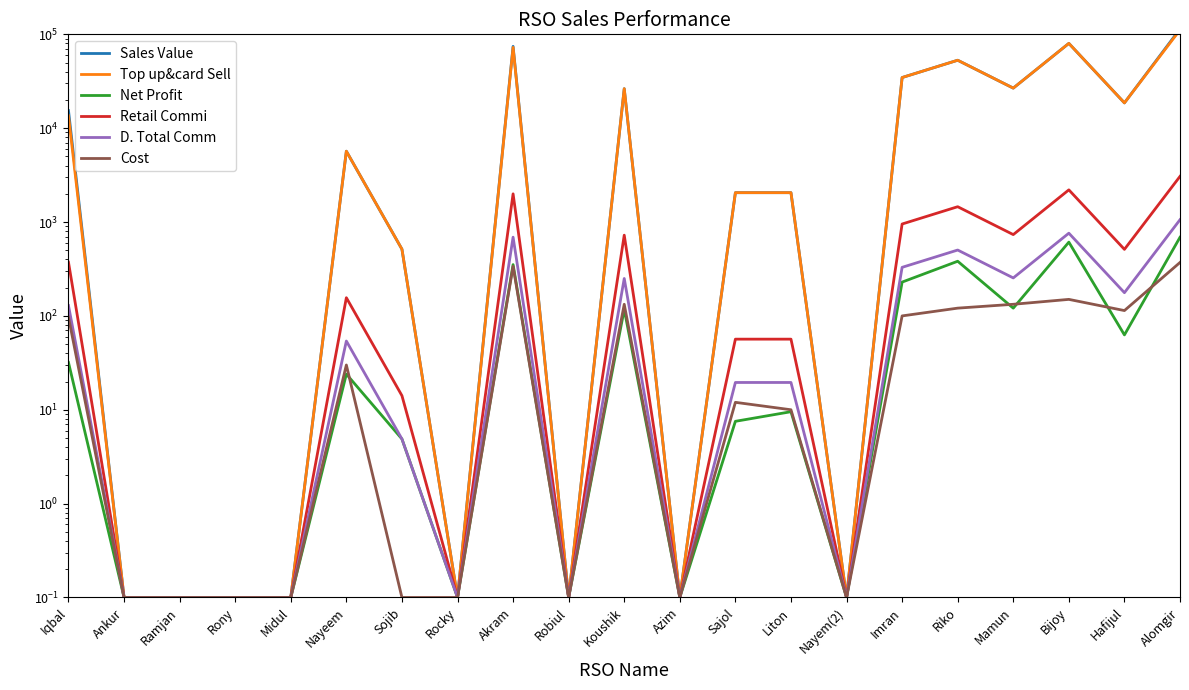

Where is Cost nearest to the value 185?

Bijoy